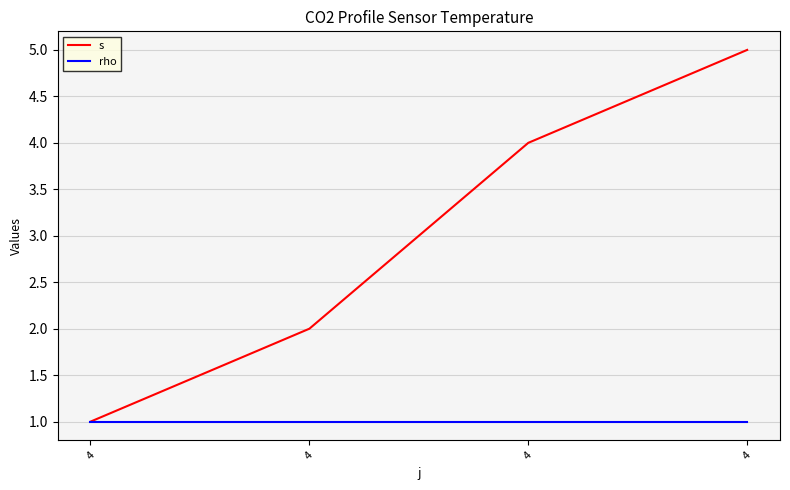

Rank the series at 4 from highest to lowest value.

s, rho